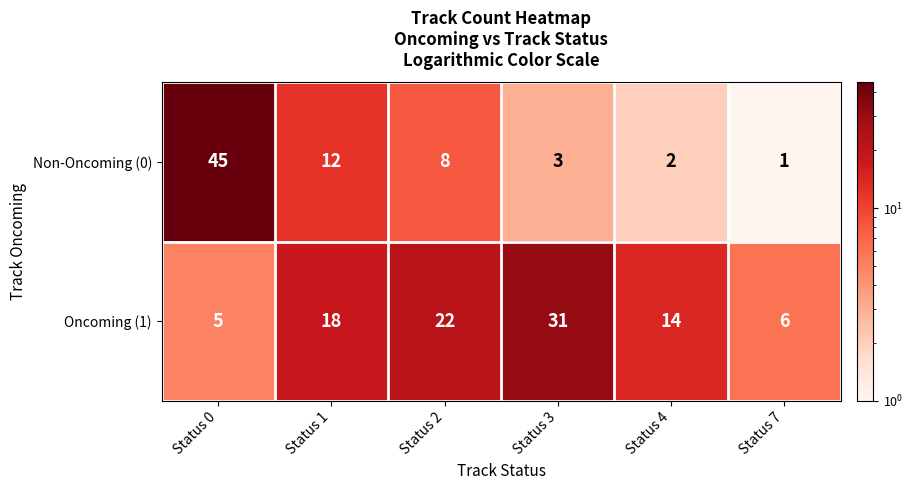

Between Status 3 and Status 4, which series saw the biggest shift?

Oncoming (1)